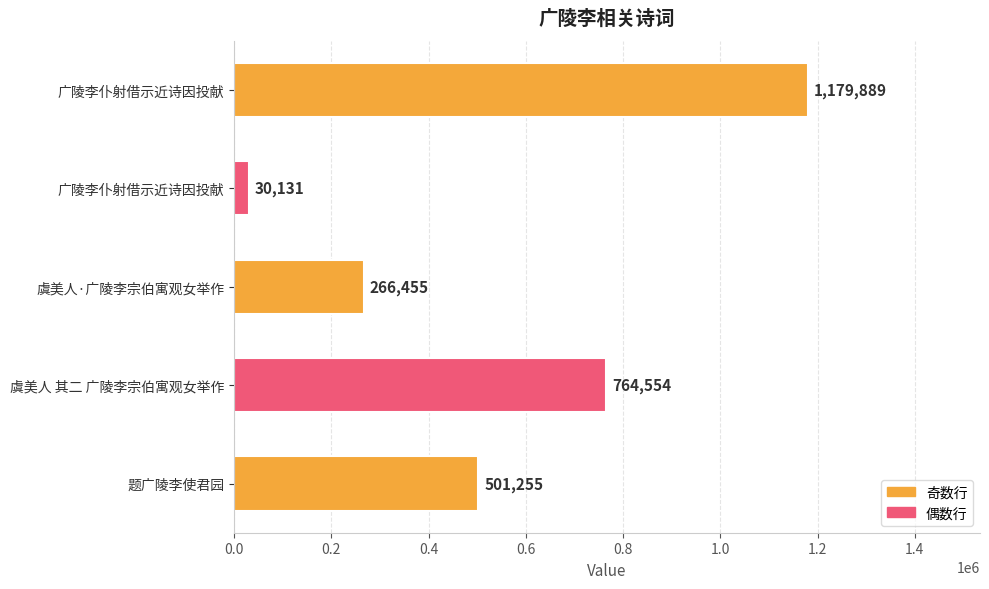

How many values are below 501255?

2